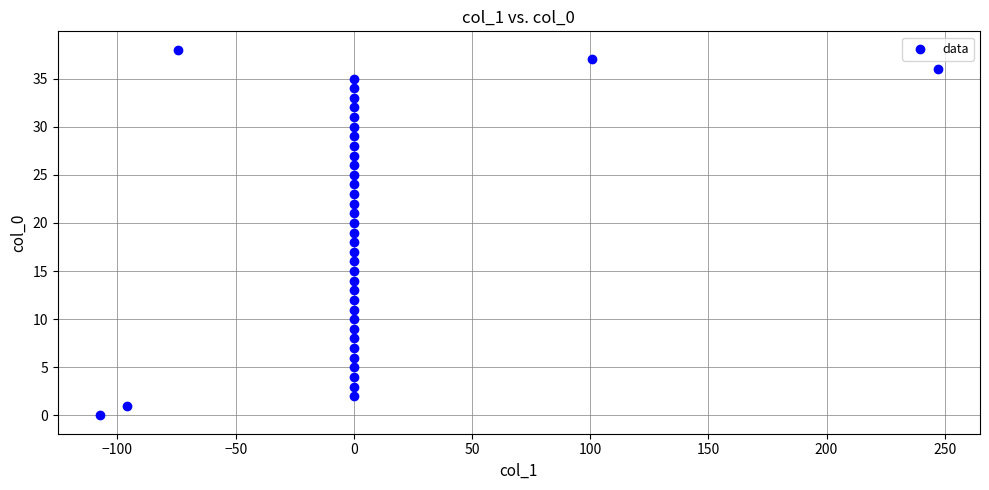

What is the range of Y values (max minus min)?

38